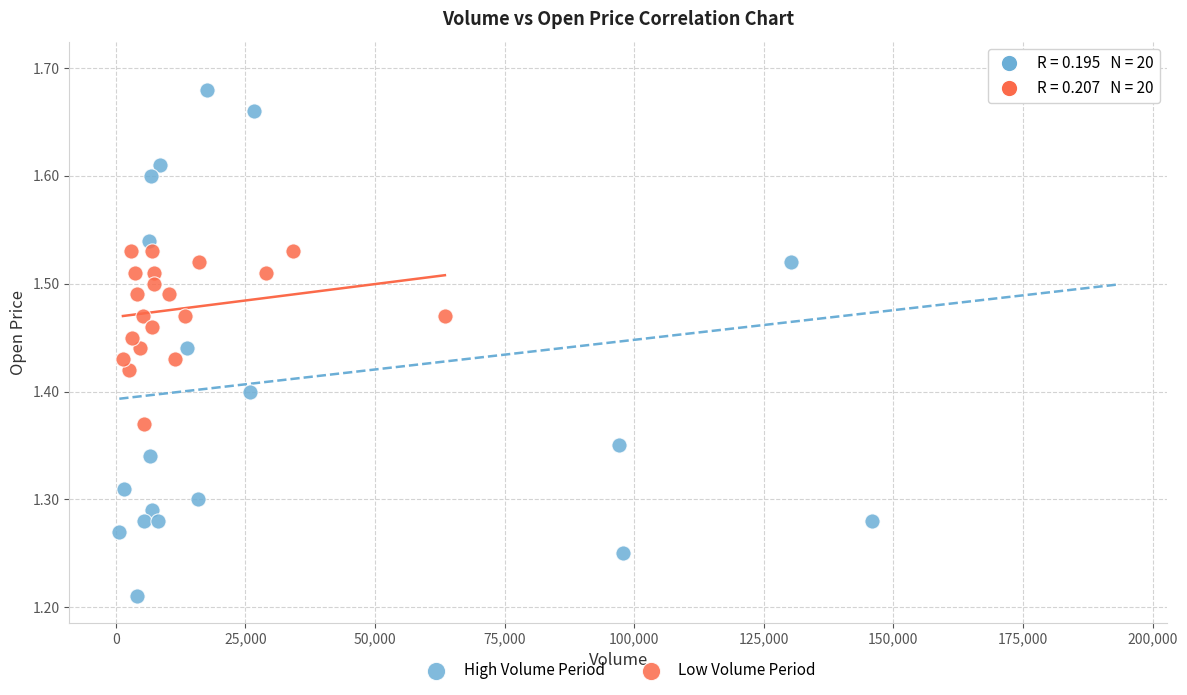

Which series reaches the minimum Y coordinate?

High Volume Period